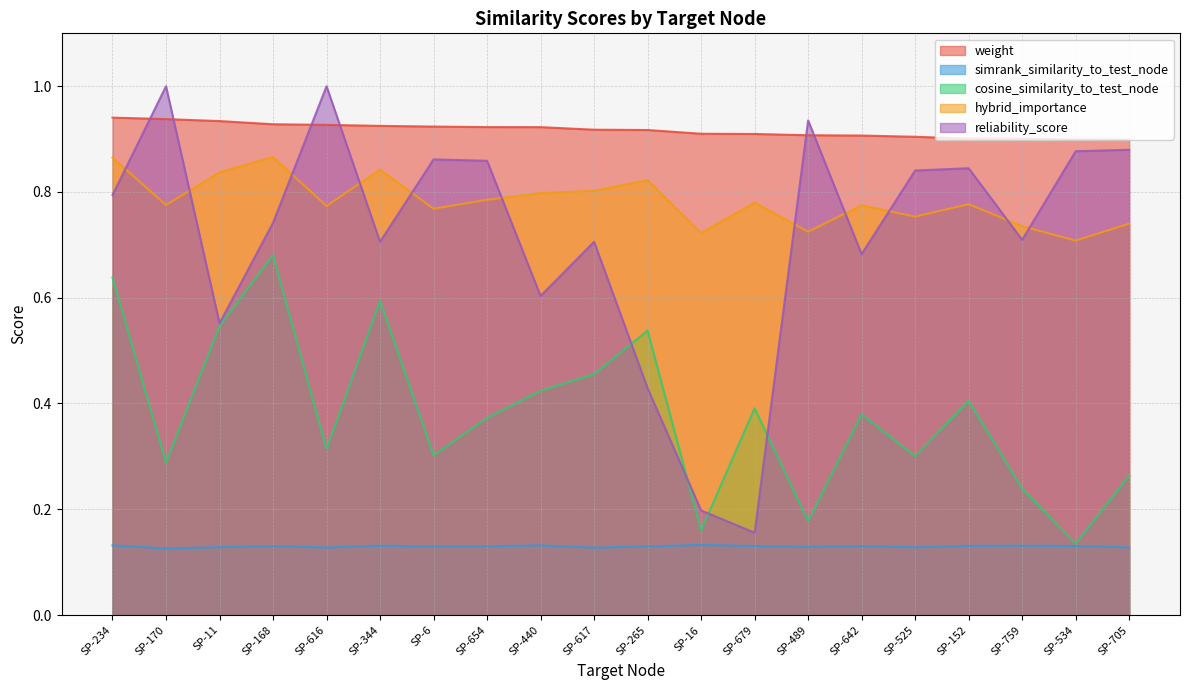

Rank the categories by hybrid_importance value from highest to lowest.

SP-168, SP-234, SP-344, SP-11, SP-265, SP-617, SP-440, SP-654, SP-679, SP-152, SP-170, SP-642, SP-616, SP-6, SP-525, SP-705, SP-759, SP-489, SP-16, SP-534